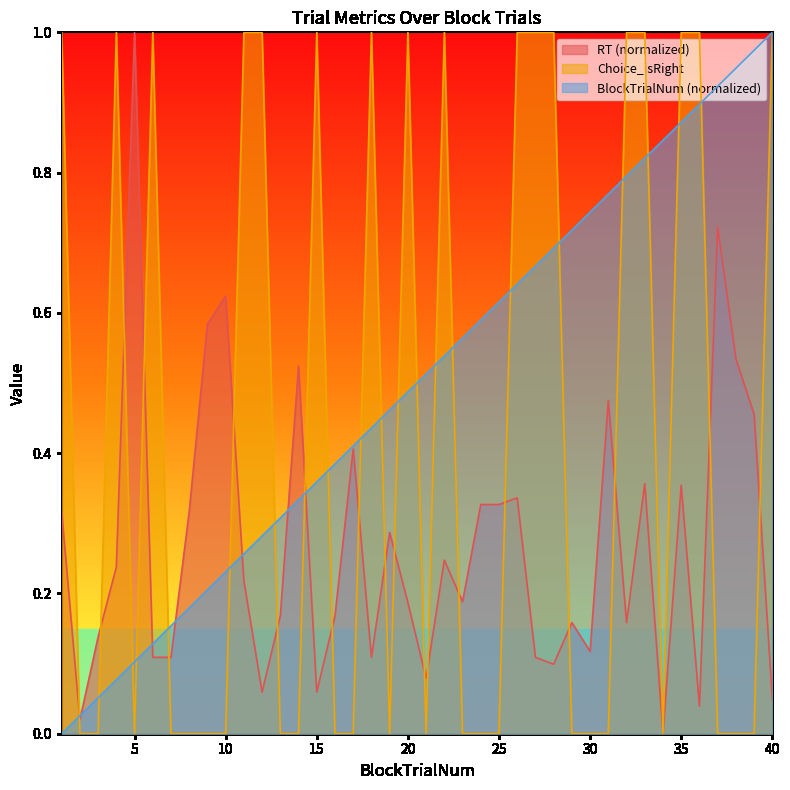

What are all the series names shown in the legend?

RT (normalized), Choice_isRight, BlockTrialNum (normalized)